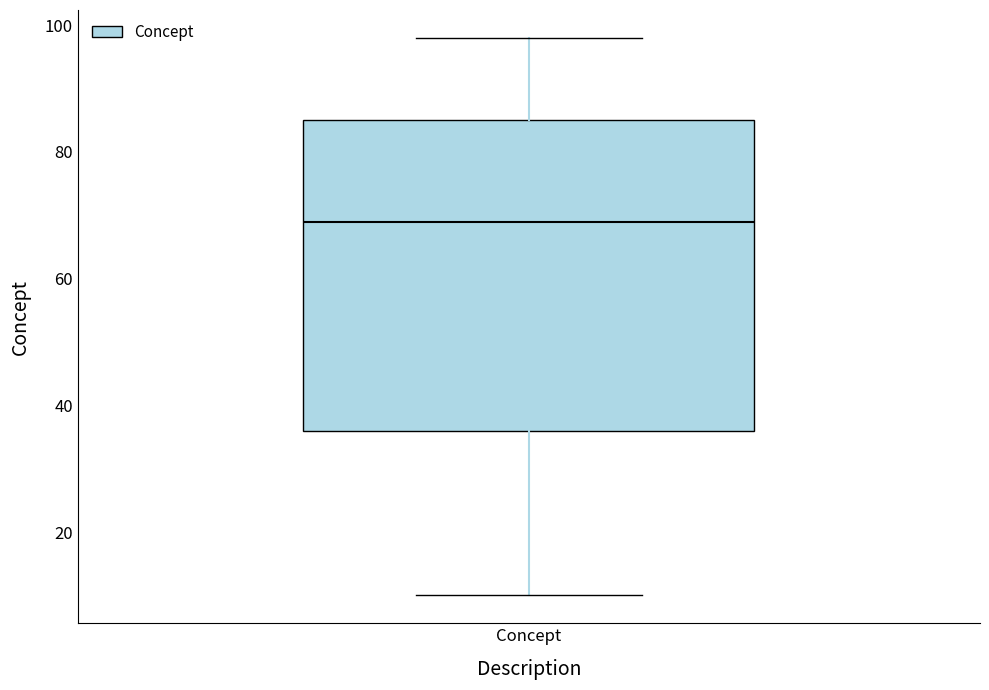

Where is the lower edge of the box for Concept on the y-axis? The values are not printed on the chart, so give them approximately, as read against the axis.

36